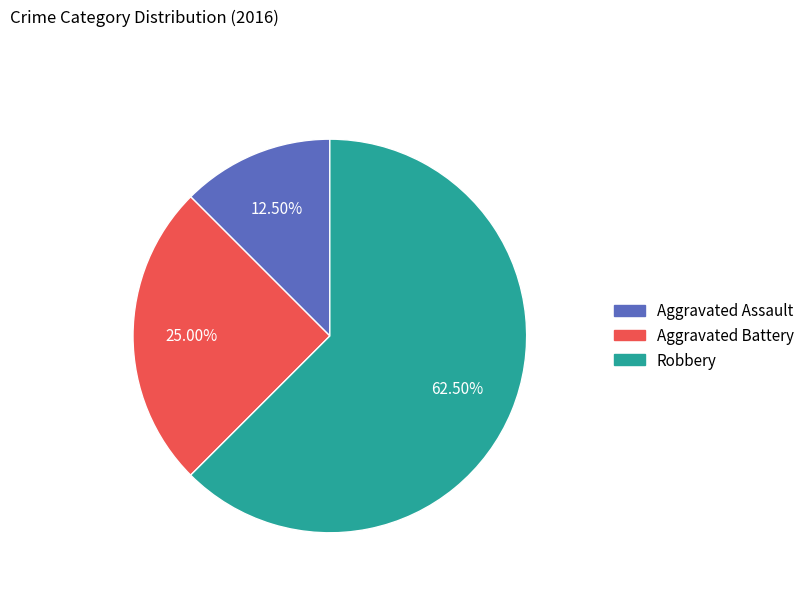

Approximately how many times larger is the value at Aggravated Assault compared to Aggravated Battery?

0.5